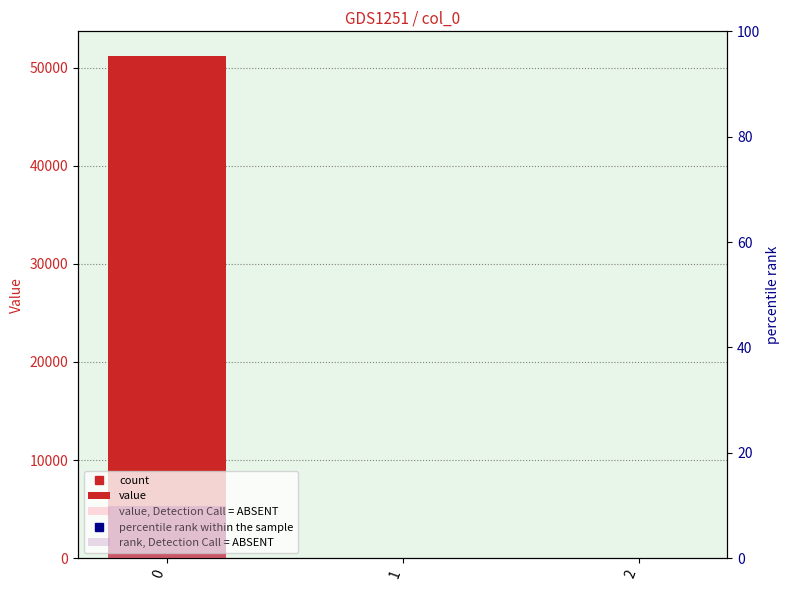

What is the difference between the maximum and minimum values in the value, Detection Call = ABSENT series?

30686.5